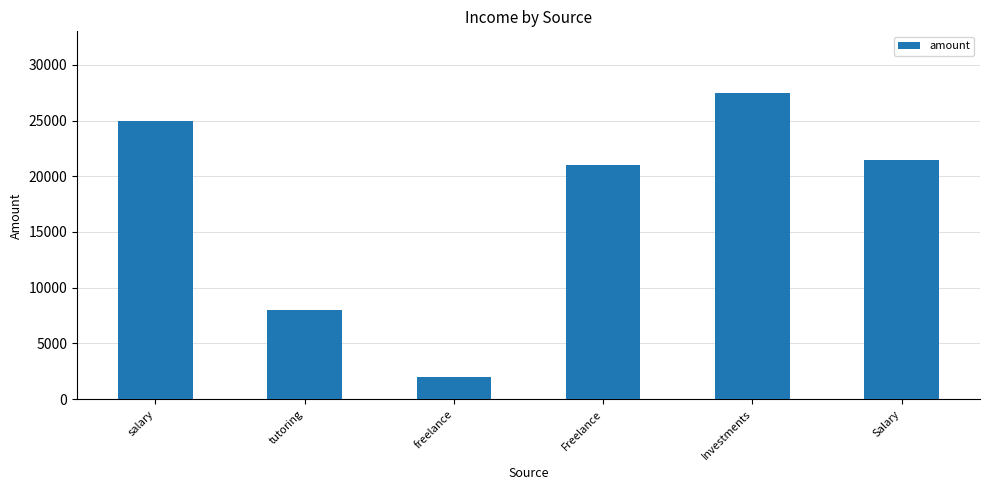

Are the bars grouped side by side (vs. stacked)?

No